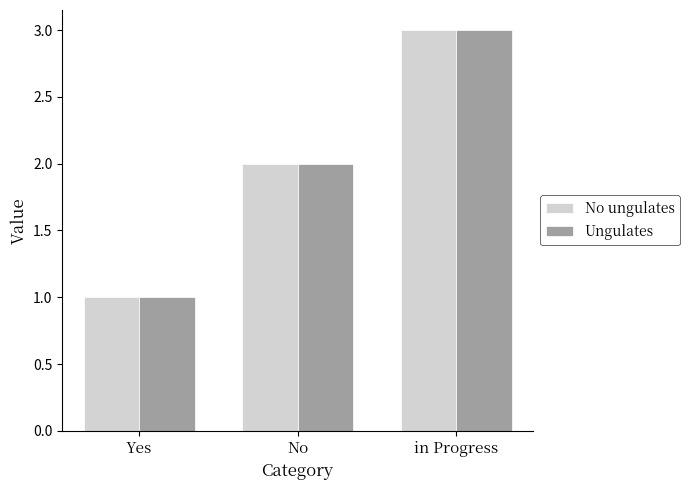

Rank the categories by No ungulates value from highest to lowest.

in Progress, No, Yes